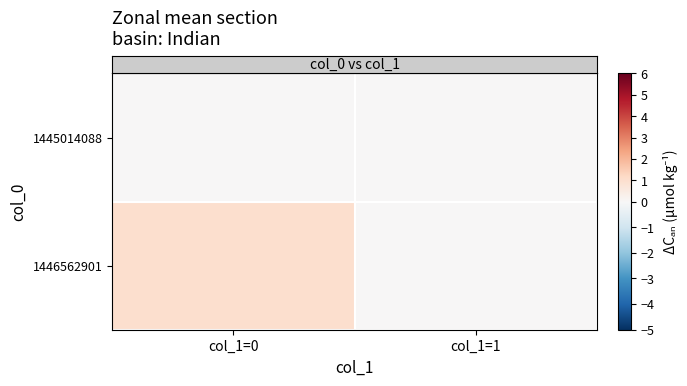

How many series are shown in this chart?

2